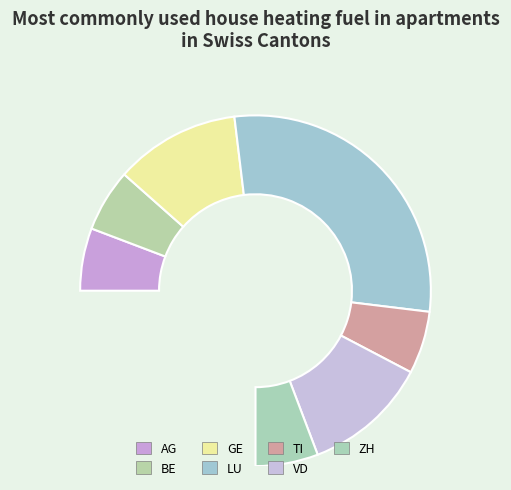

The ZH slice represents 8% of the pie. True or false?

True